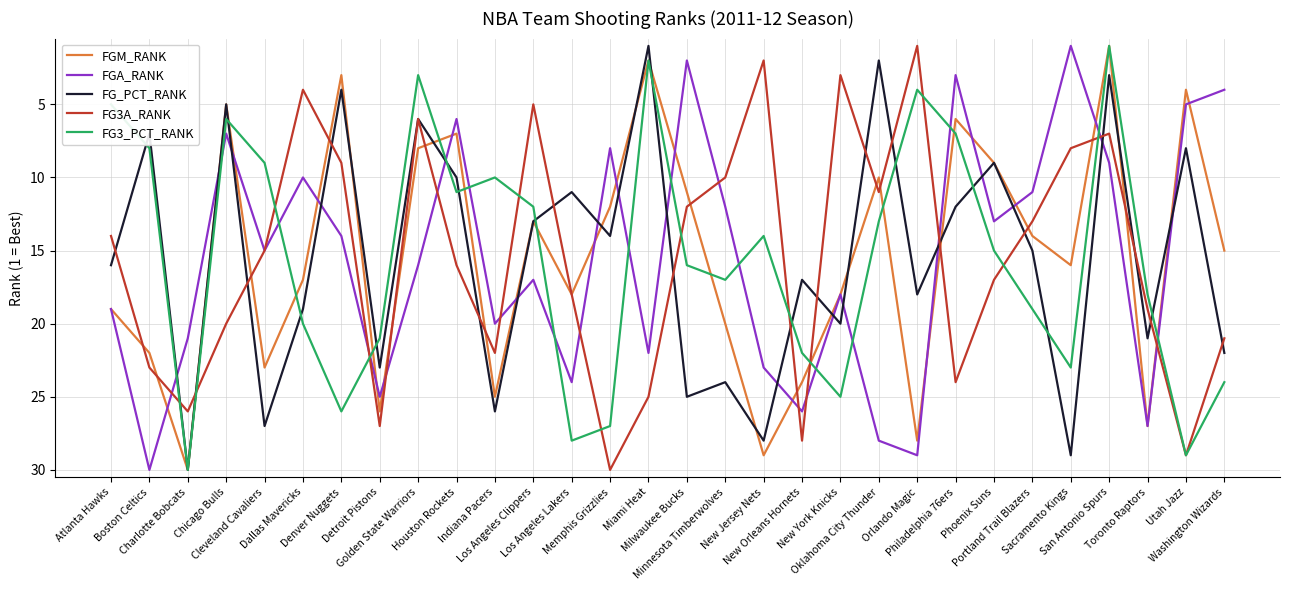

Reading left to right, extract all data points from this chart.

FGM_RANK: 19	22	30	5	23	17	3	26	8	7	25	13	18	12	2	11	20	29	24	18	10	28	6	9	14	16	1	27	4	15
FGA_RANK: 19	30	21	7	15	10	14	25	16	6	20	17	24	8	22	2	12	23	26	18	28	29	3	13	11	1	9	27	5	4
FG_PCT_RANK: 16	7	30	5	27	19	4	23	6	10	26	13	11	14	1	25	24	28	17	20	2	18	12	9	15	29	3	21	8	22
FG3A_RANK: 14	23	26	20	15	4	9	27	6	16	22	5	18	30	25	12	10	2	28	3	11	1	24	17	13	8	7	19	29	21
FG3_PCT_RANK: 5	8	30	6	9	20	26	21	3	11	10	12	28	27	2	16	17	14	22	25	13	4	7	15	19	23	1	18	29	24